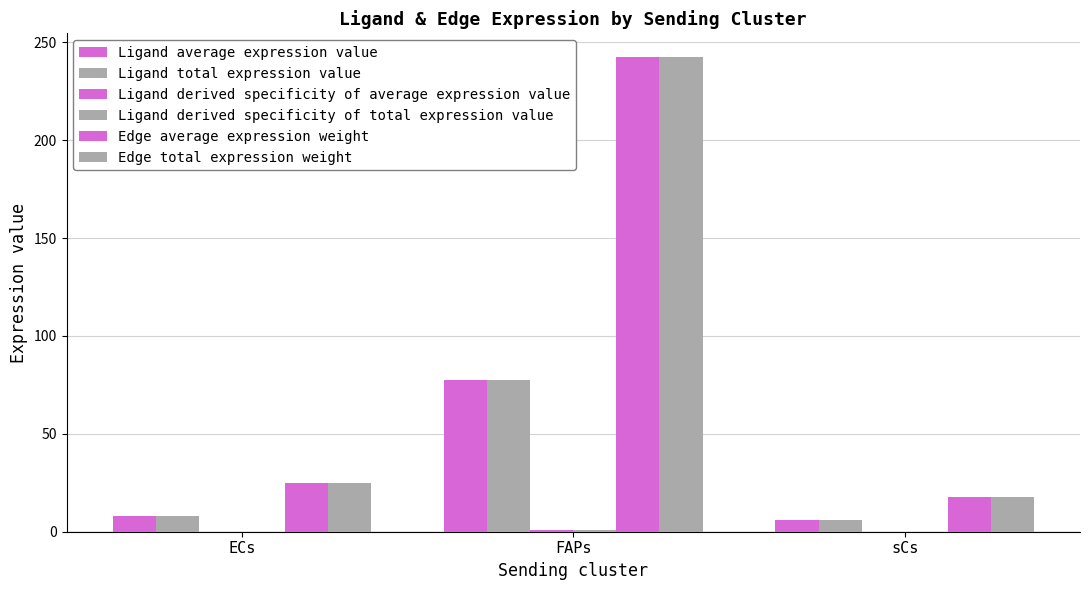

Does the chart contain stacked bars?

No